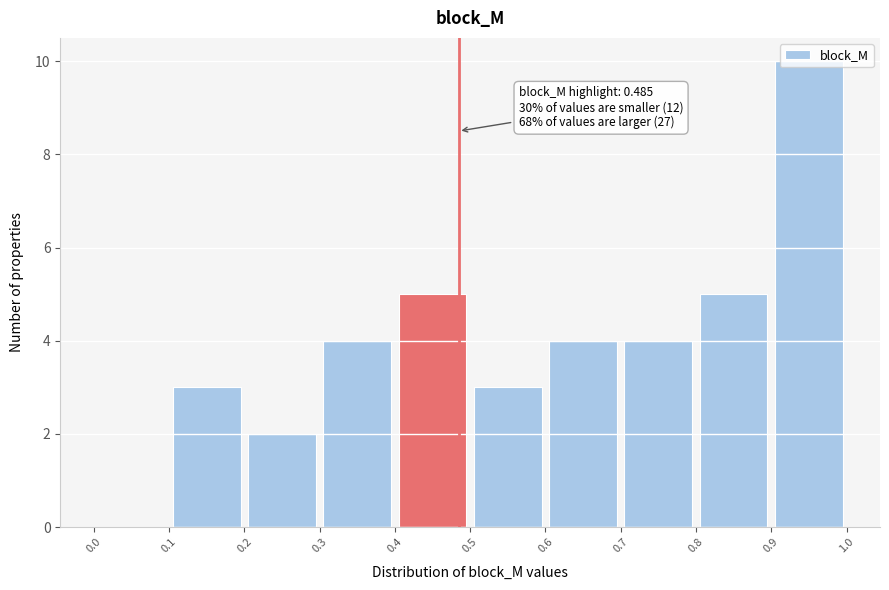

Over which range of the x-axis is the bar tallest?

0.9 to 1.0